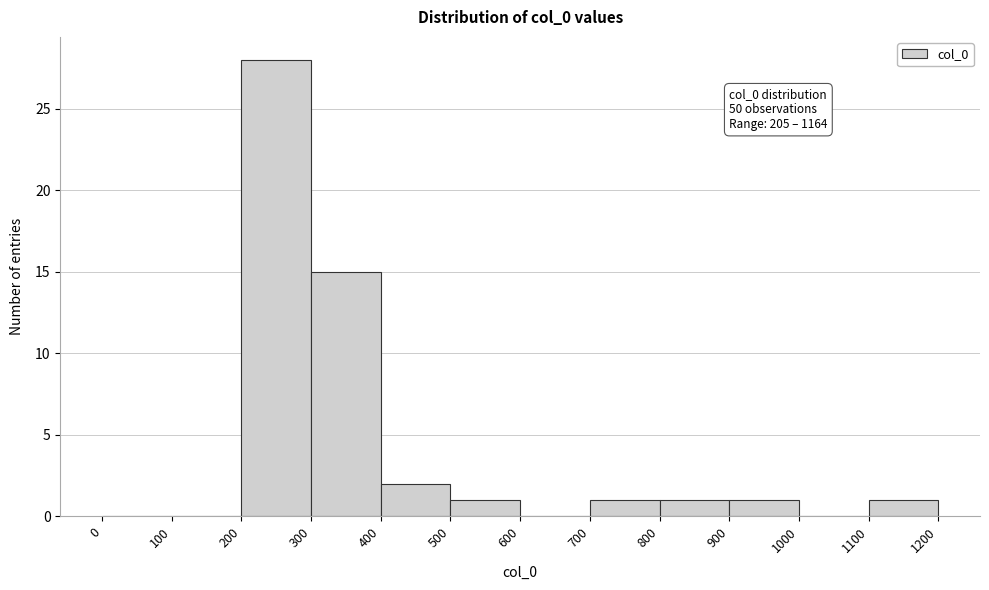

Over which range of the x-axis is the bar tallest?

200 to 300